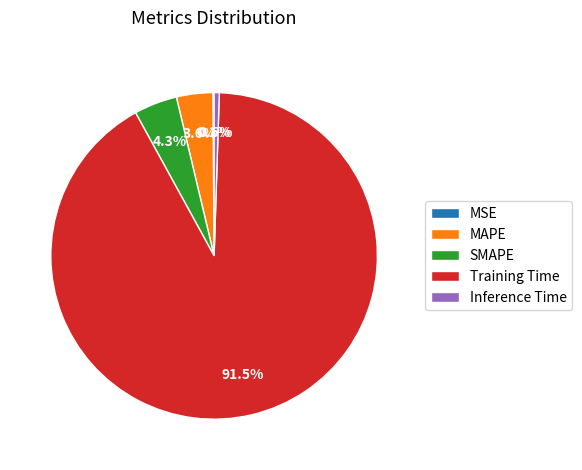

True or false: Inference Time accounts for 11% of the total.

False